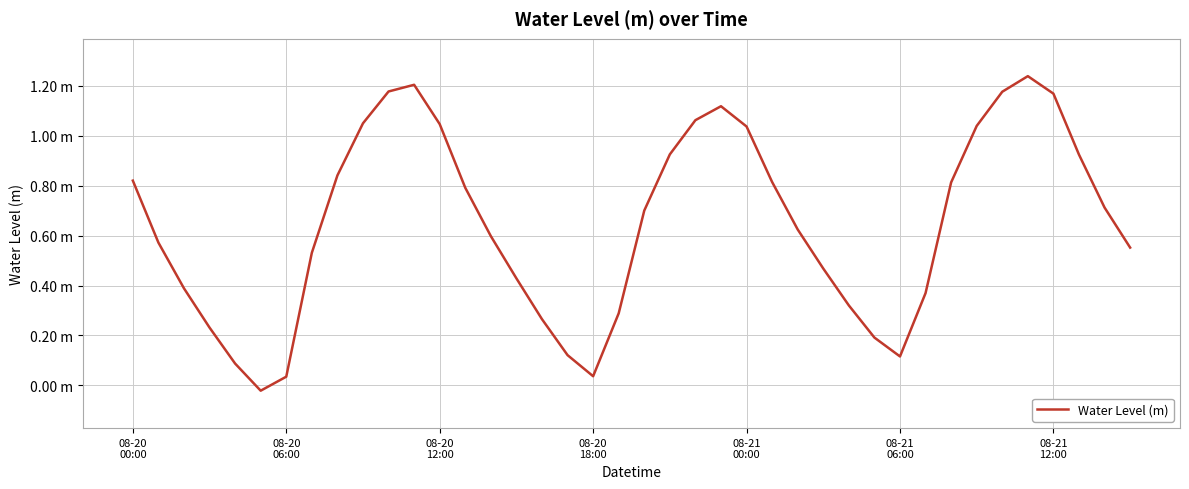

What is the difference between the maximum and minimum values?

1.3